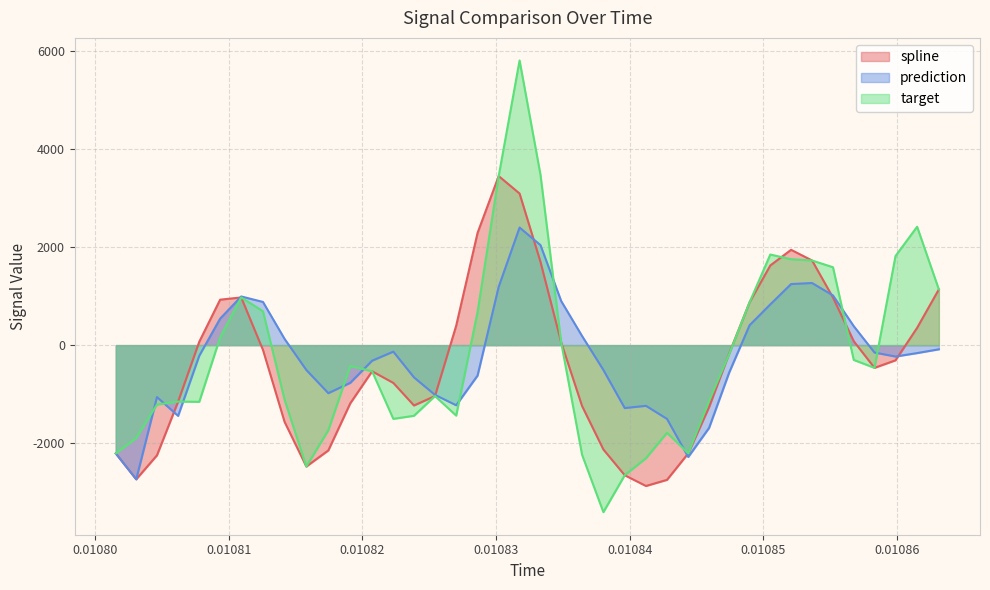

List the series in order of their peak value, lowest first.

prediction, spline, target